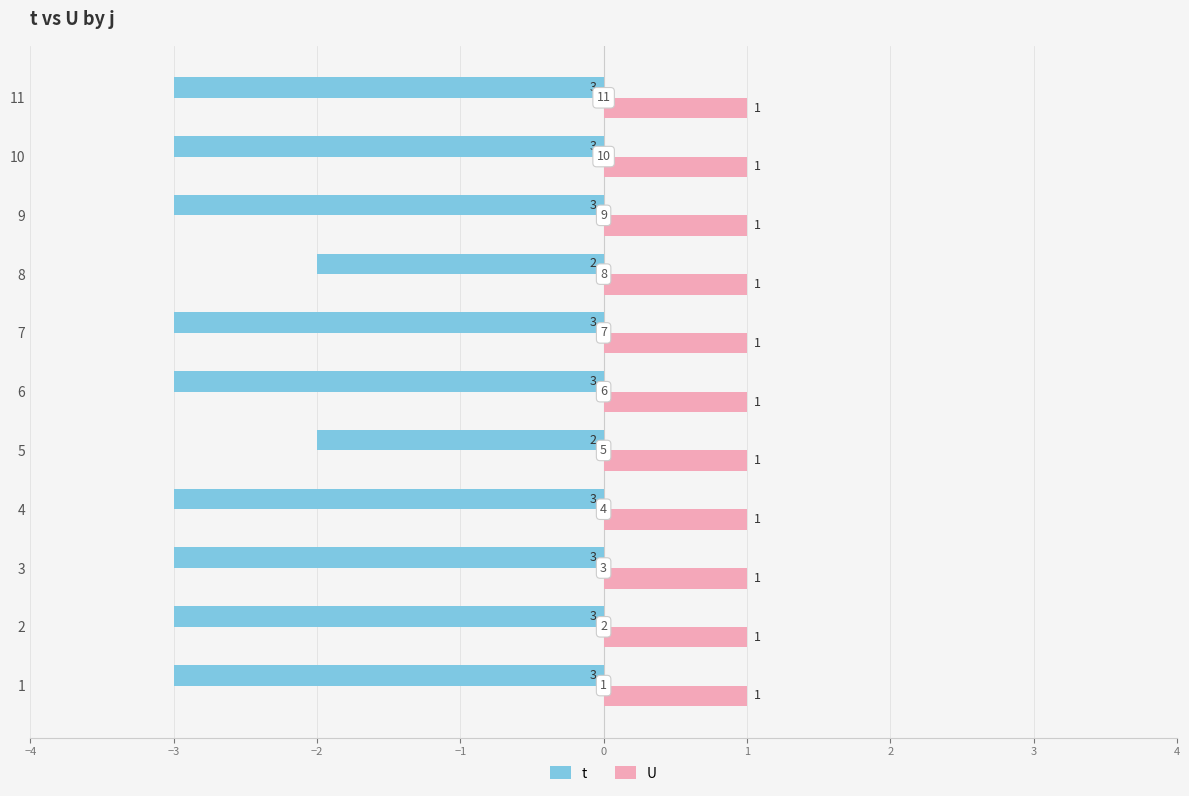

What are all the series names shown in the legend?

t, U